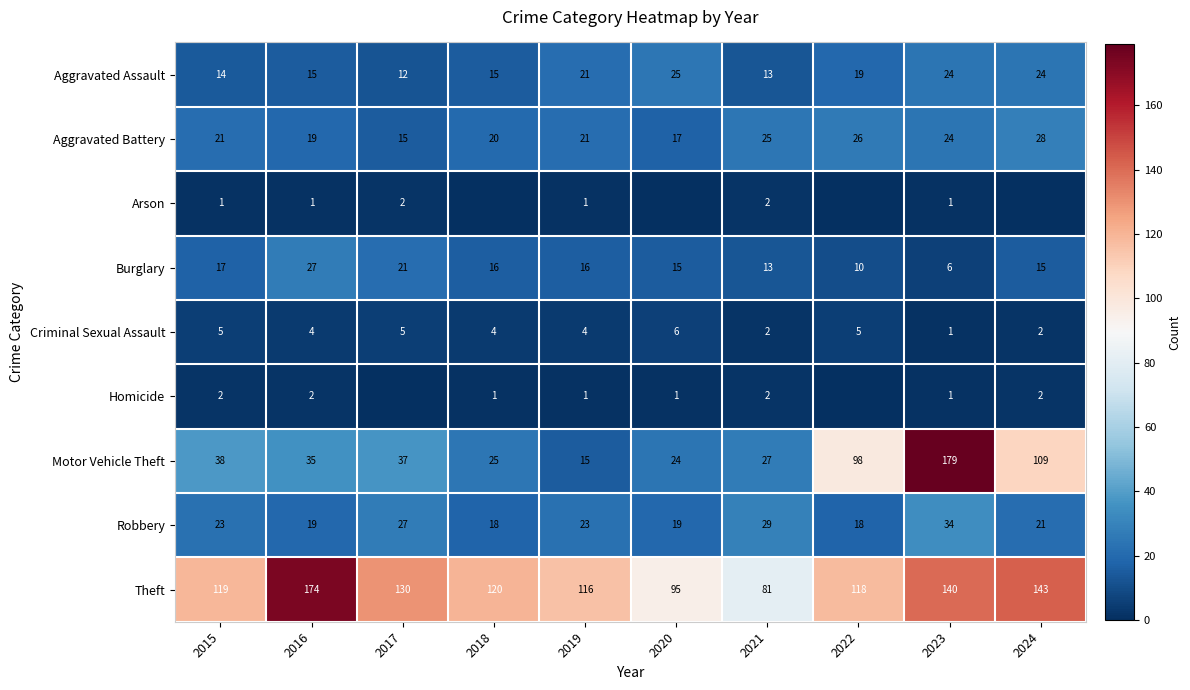

Is the value of Aggravated Assault at 2019 greater than the value of Burglary at 2015?

Yes